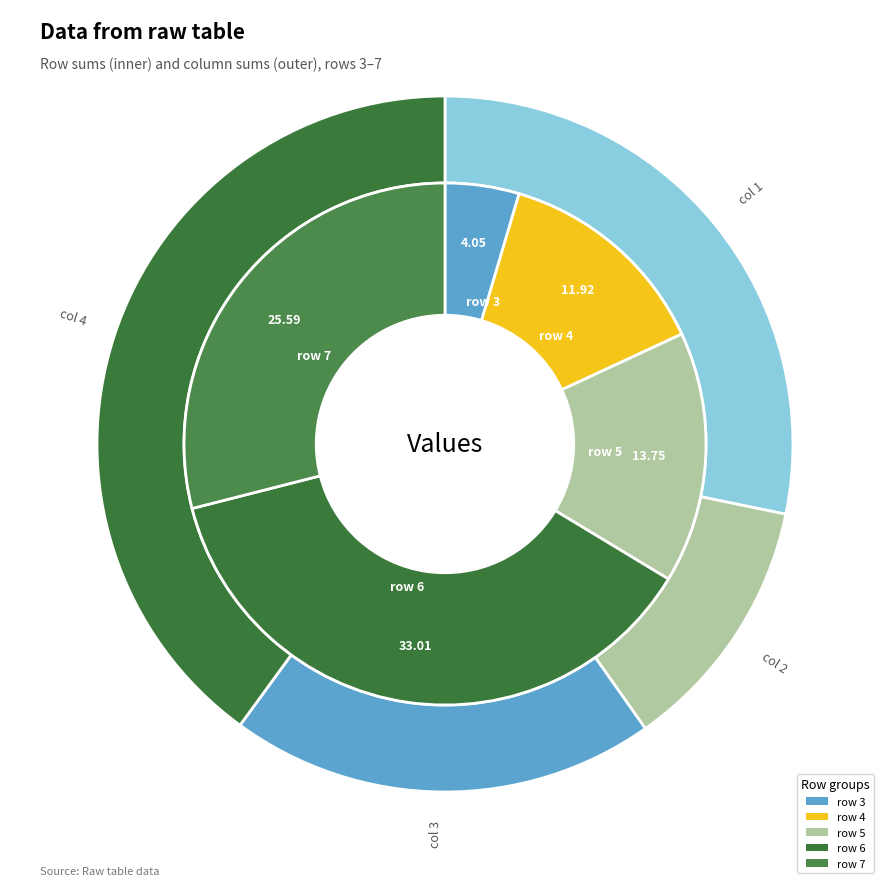

To the nearest percent, what is the average slice percentage?

25%